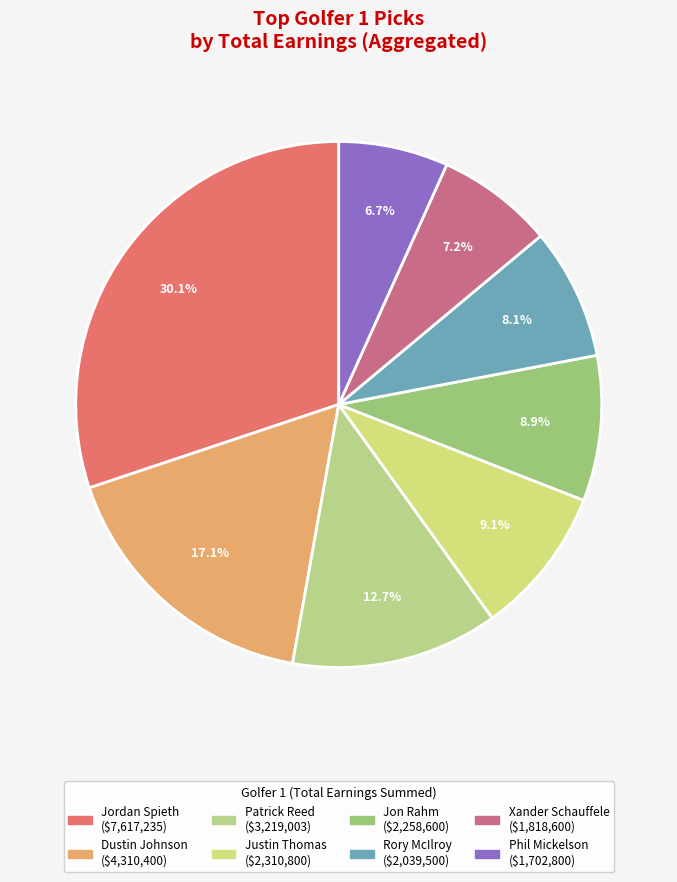

Count the number of slices in the pie.

8